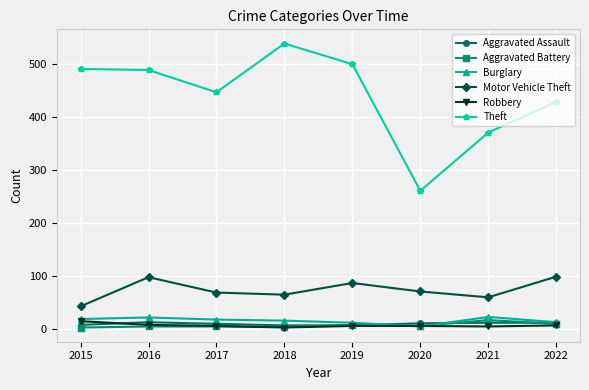

What is the maximum value for Theft?

539